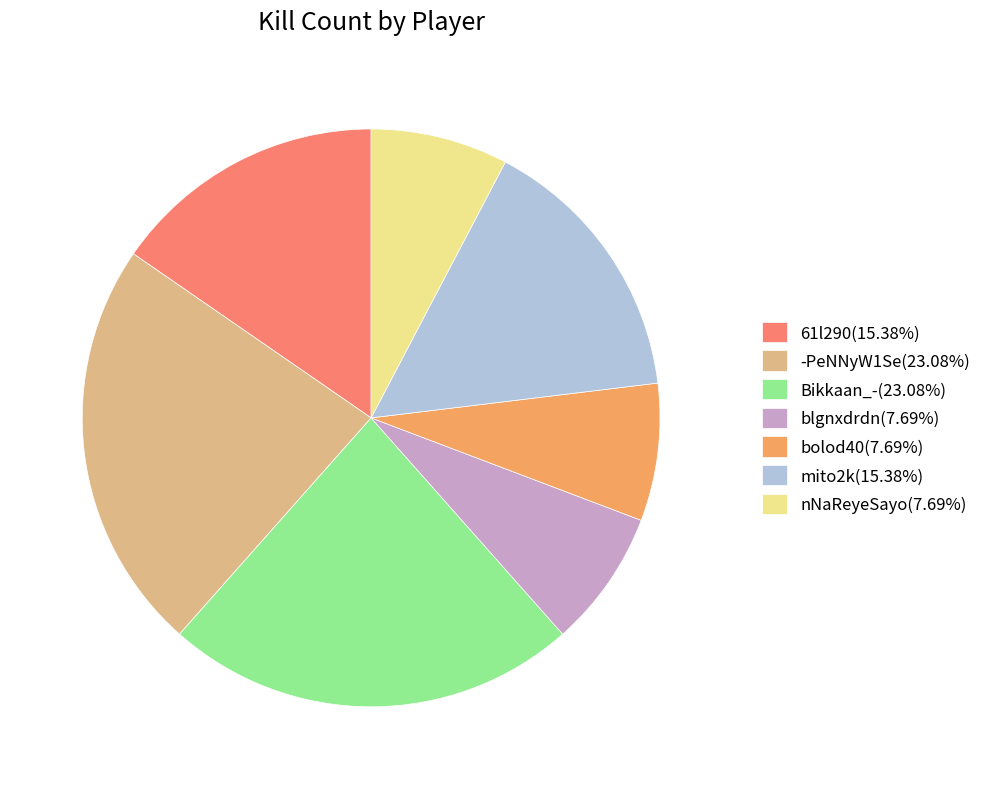

True or false: blgnxdrdn accounts for 8% of the total.

True